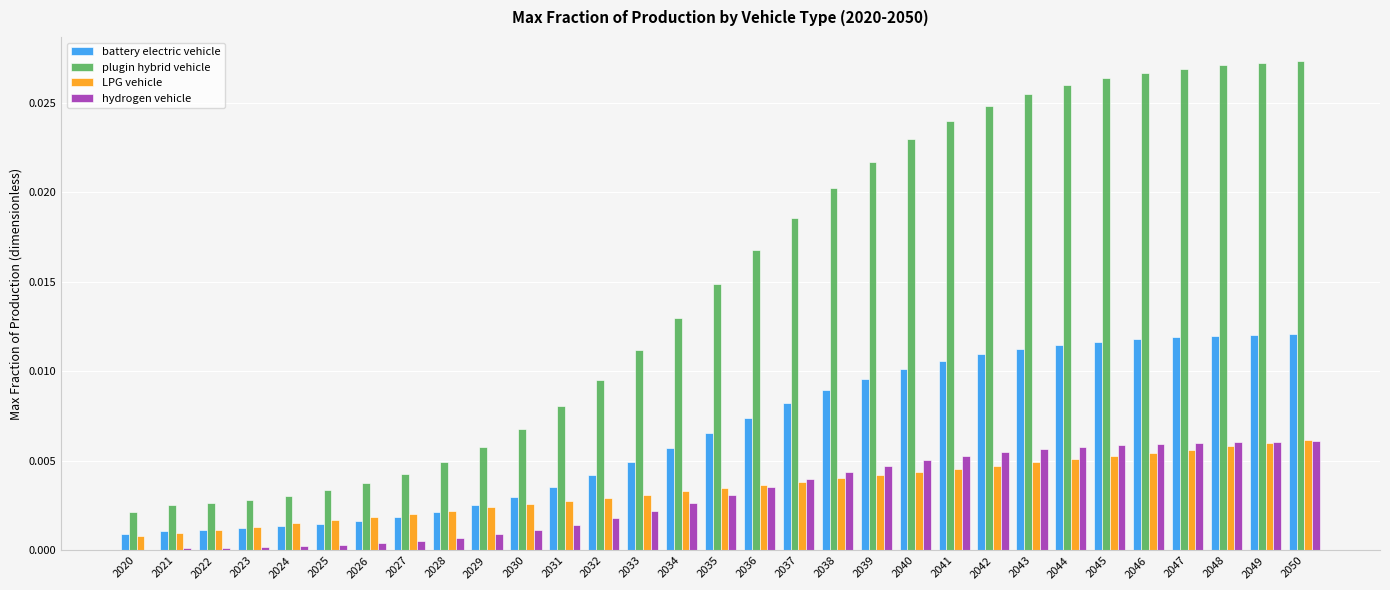

Which series has the largest total across all categories?

plugin hybrid vehicle